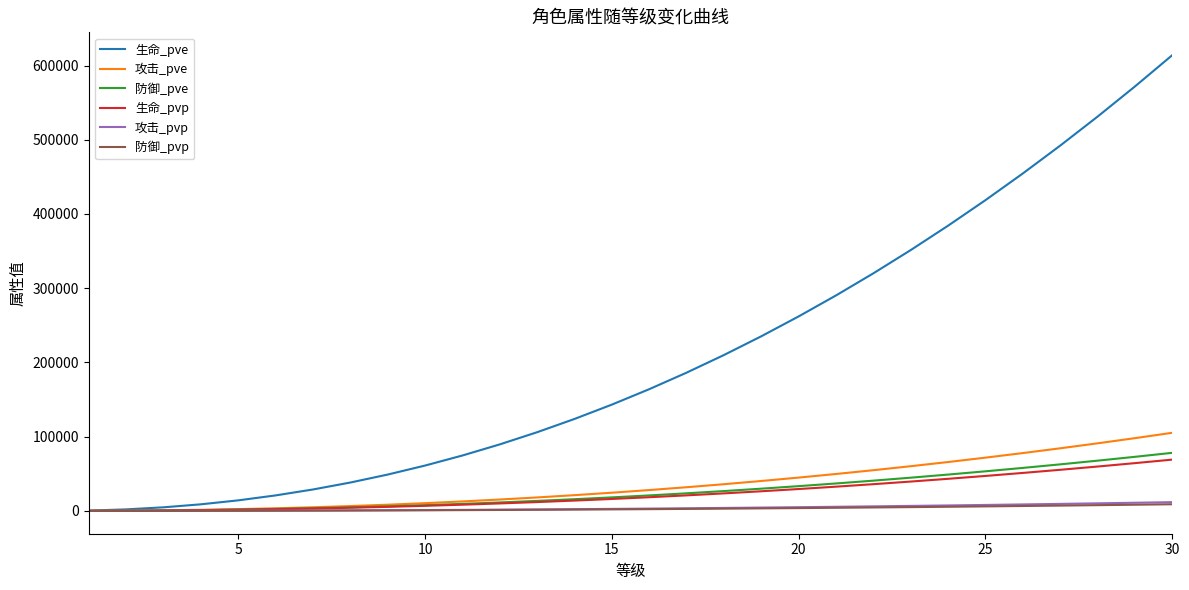

Which series has the widest spread of values?

生命_pve